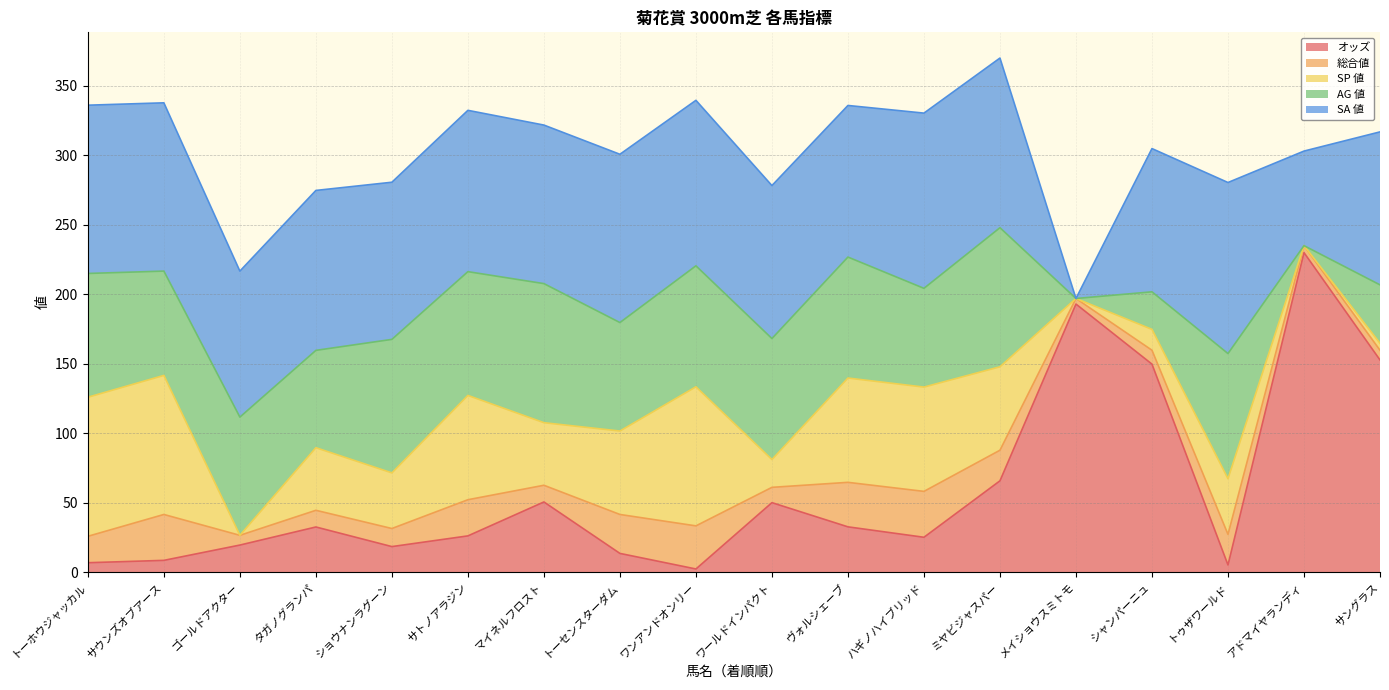

How many positive values does the SP 値 series have?

15